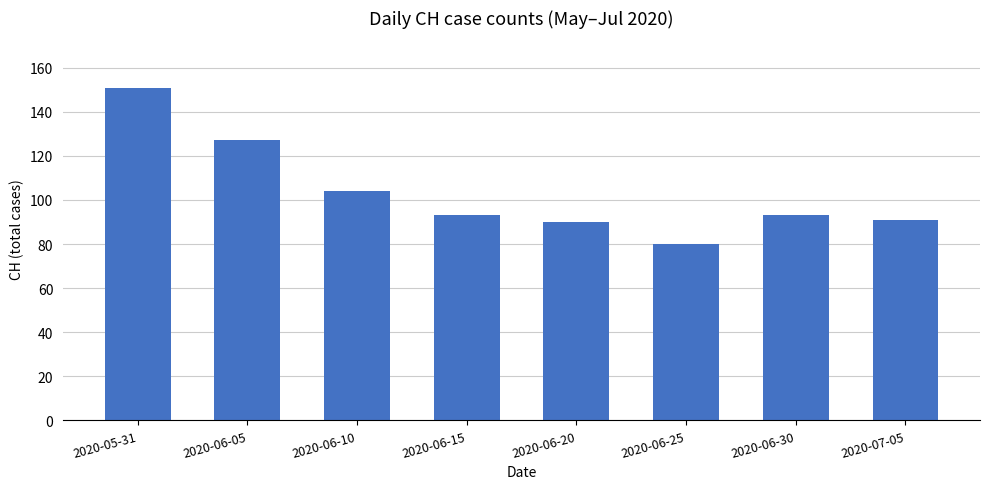

At which label does the data first exceed 93?

2020-05-31